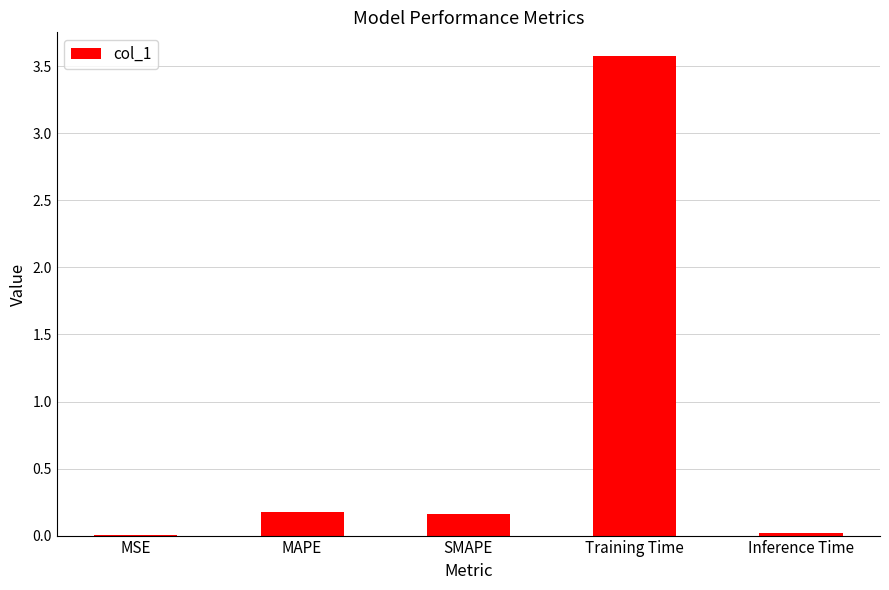

Is it true that the value at MAPE is 0.2?

True